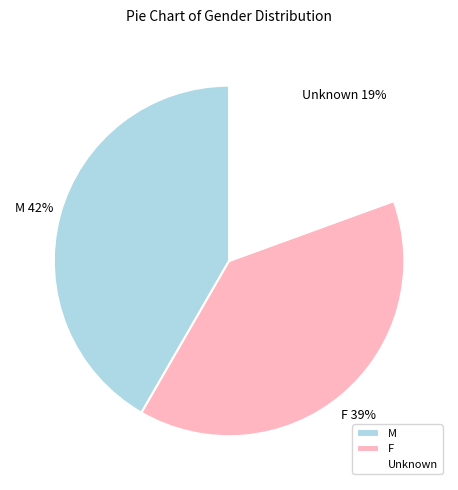

Count the number of slices in the pie.

3